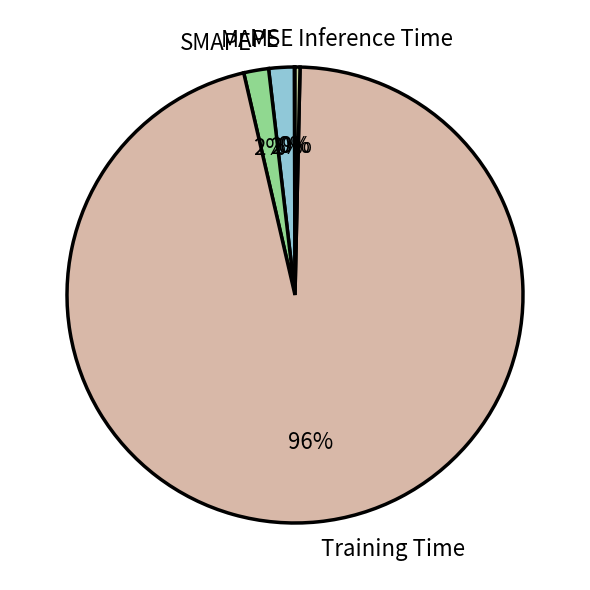

Is there a majority slice in this chart?

Yes